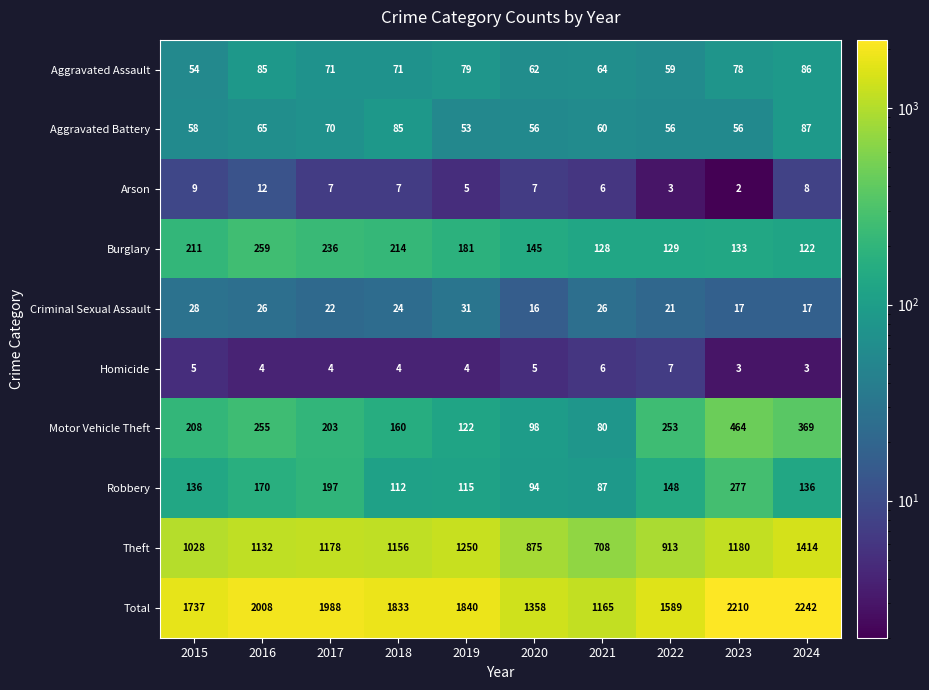

Rank the series at 2023 from highest to lowest value.

Total, Theft, Motor Vehicle Theft, Robbery, Burglary, Aggravated Assault, Aggravated Battery, Criminal Sexual Assault, Homicide, Arson